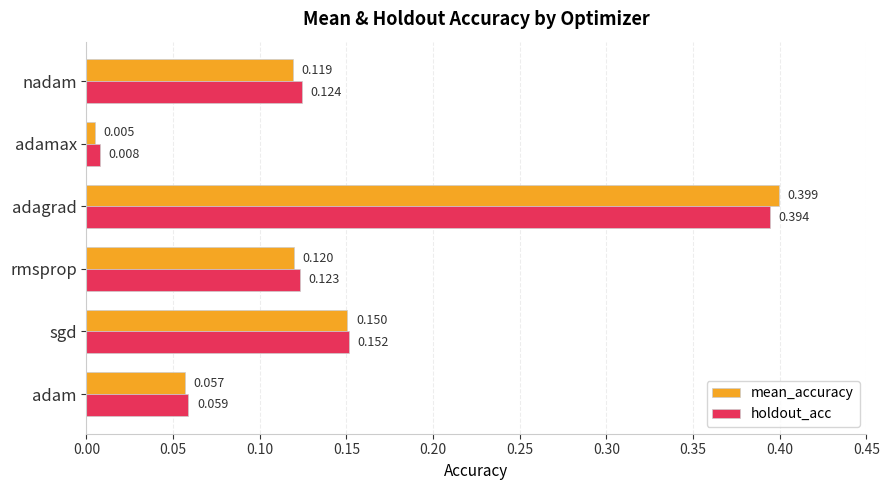

Is the value of holdout_acc at nadam greater than the value of mean_accuracy at adamax?

Yes